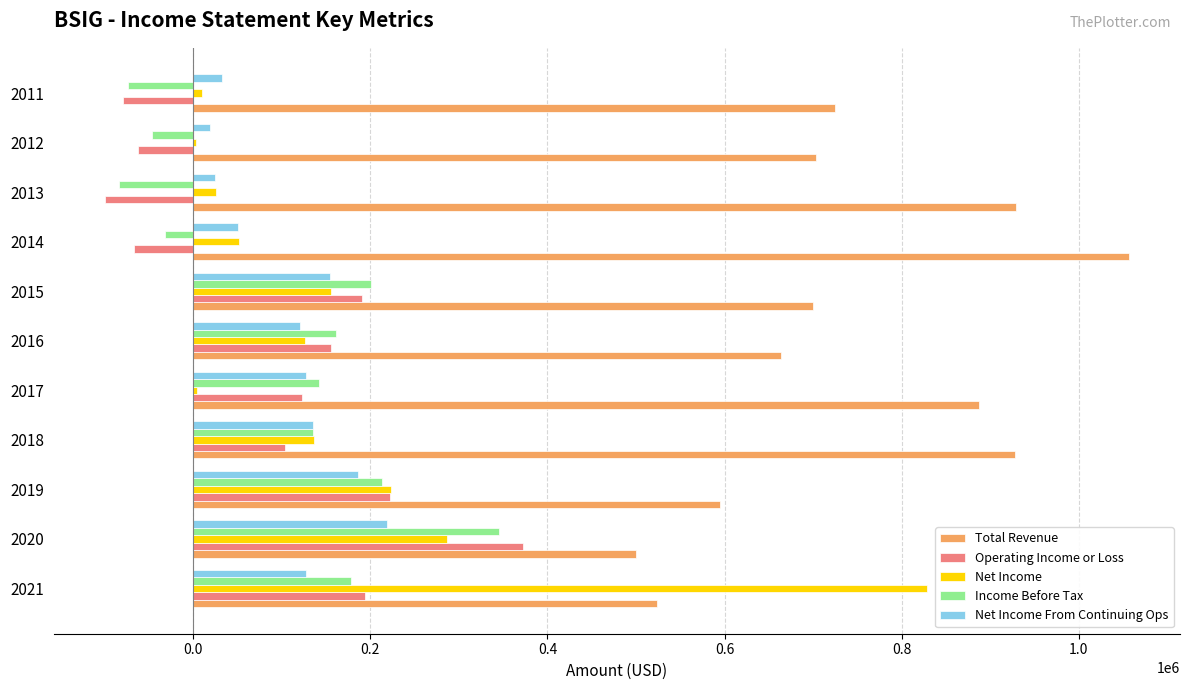

At which category is the sum across all series the highest?

2021